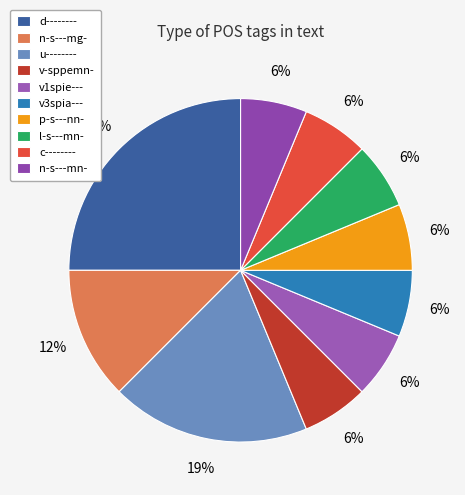

To the nearest percent, what is the combined percentage of c-------- and l-s---mn-?

12%